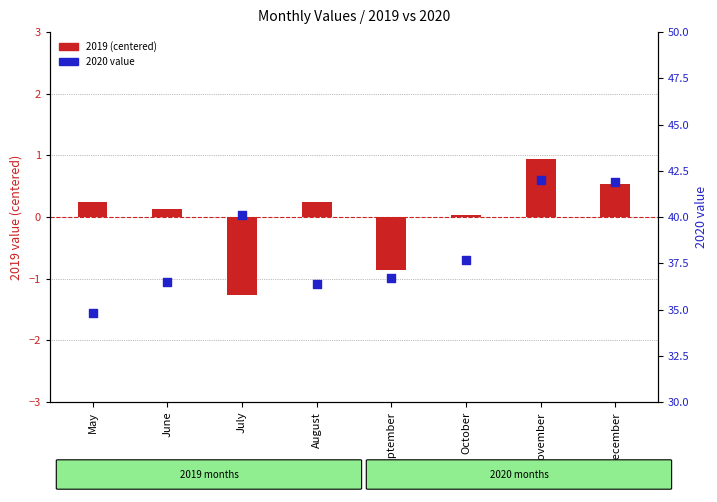

Which series reaches the minimum Y coordinate?

2019 (centered)